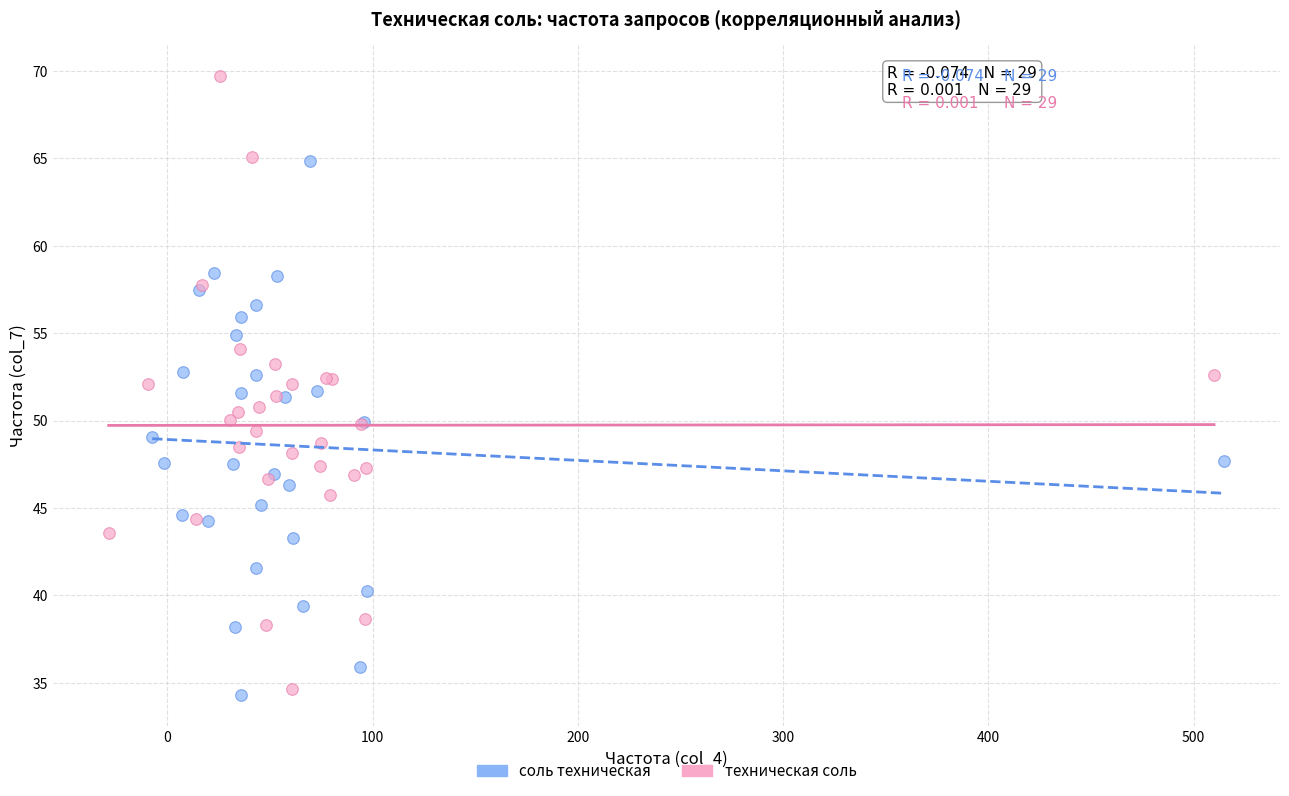

Which series has the widest spread of Y values?

техническая соль